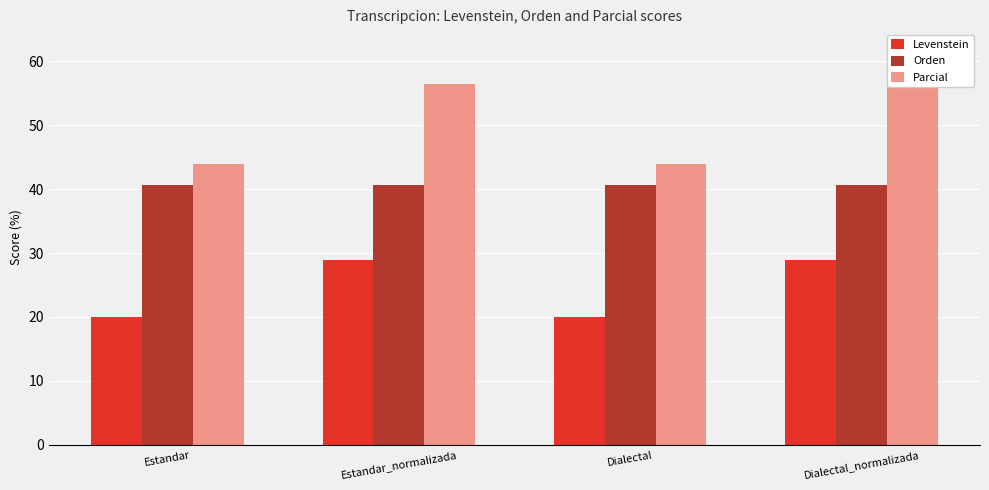

How many groups of bars are there?

4